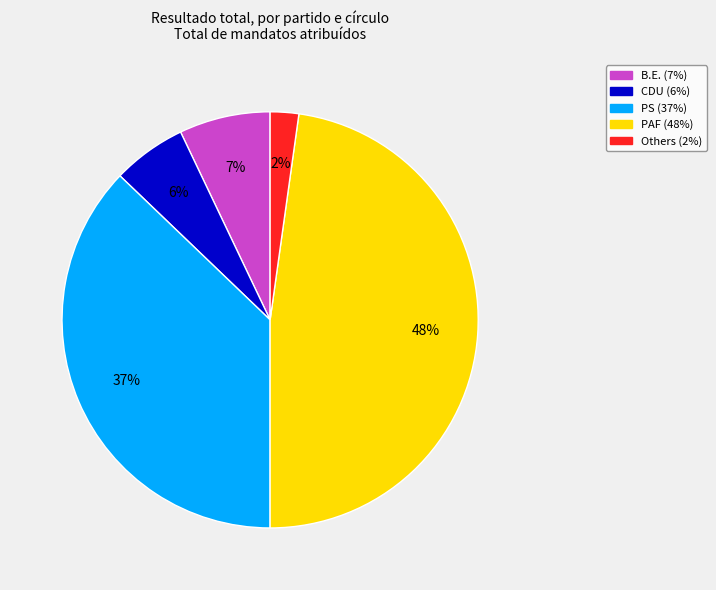

To the nearest percent, what is the difference between the largest and smallest slice percentages?

46%